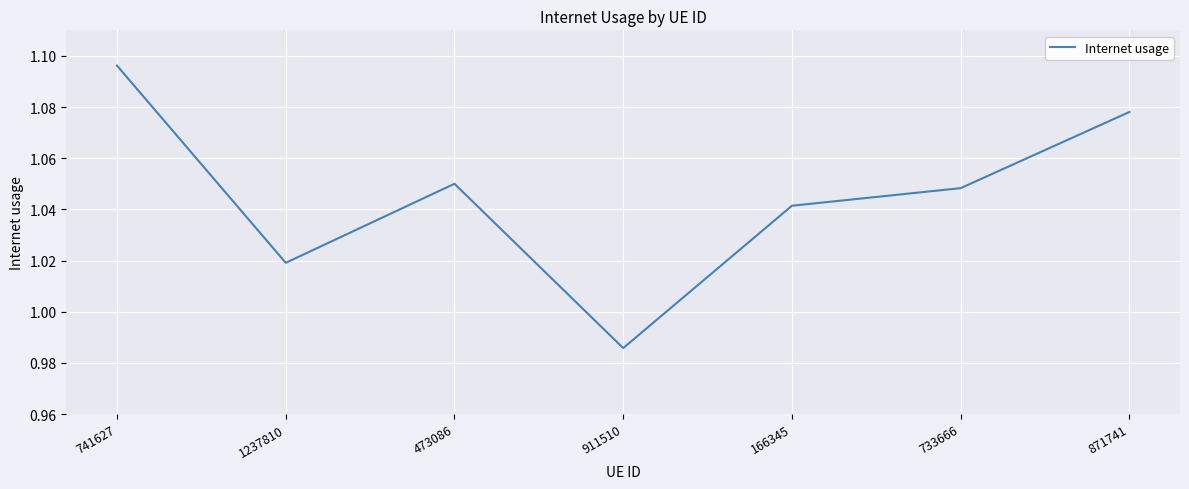

The value at 473086 is 1.7. True or false?

False